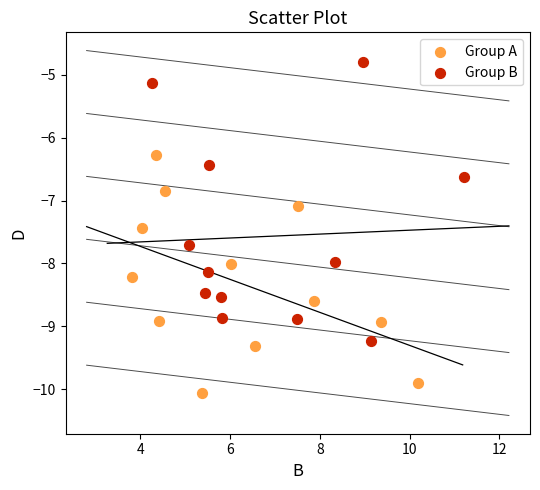

Which series has the largest Y range (max minus min)?

Group B